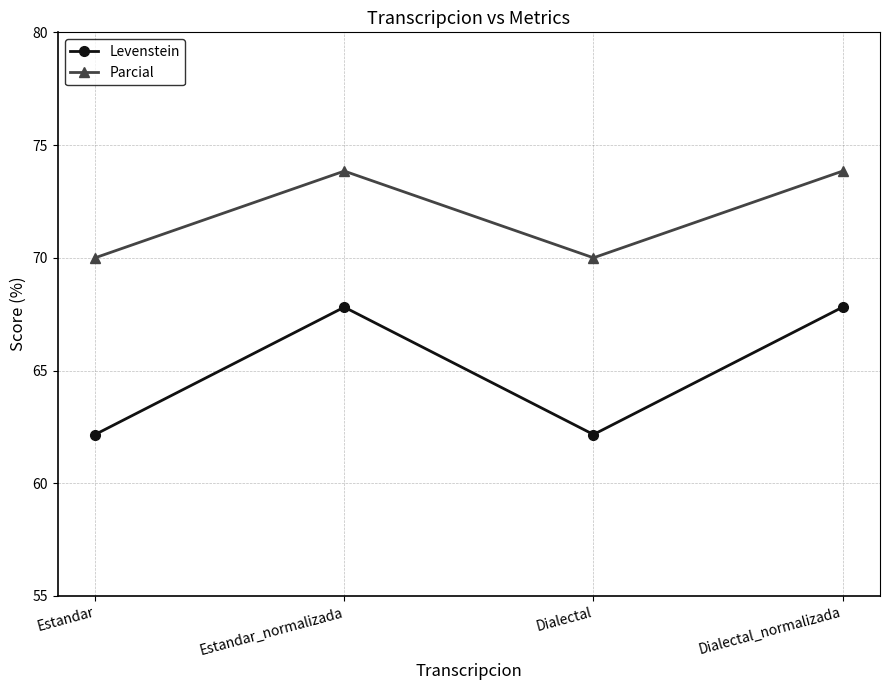

What position from the left is Estandar_normalizada?

2